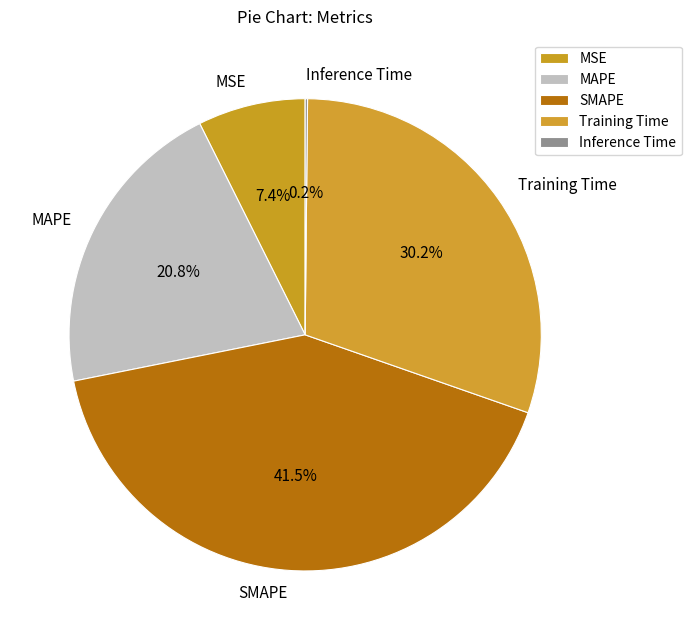

What is the ratio of the value at MAPE to the value at Training Time?

0.7